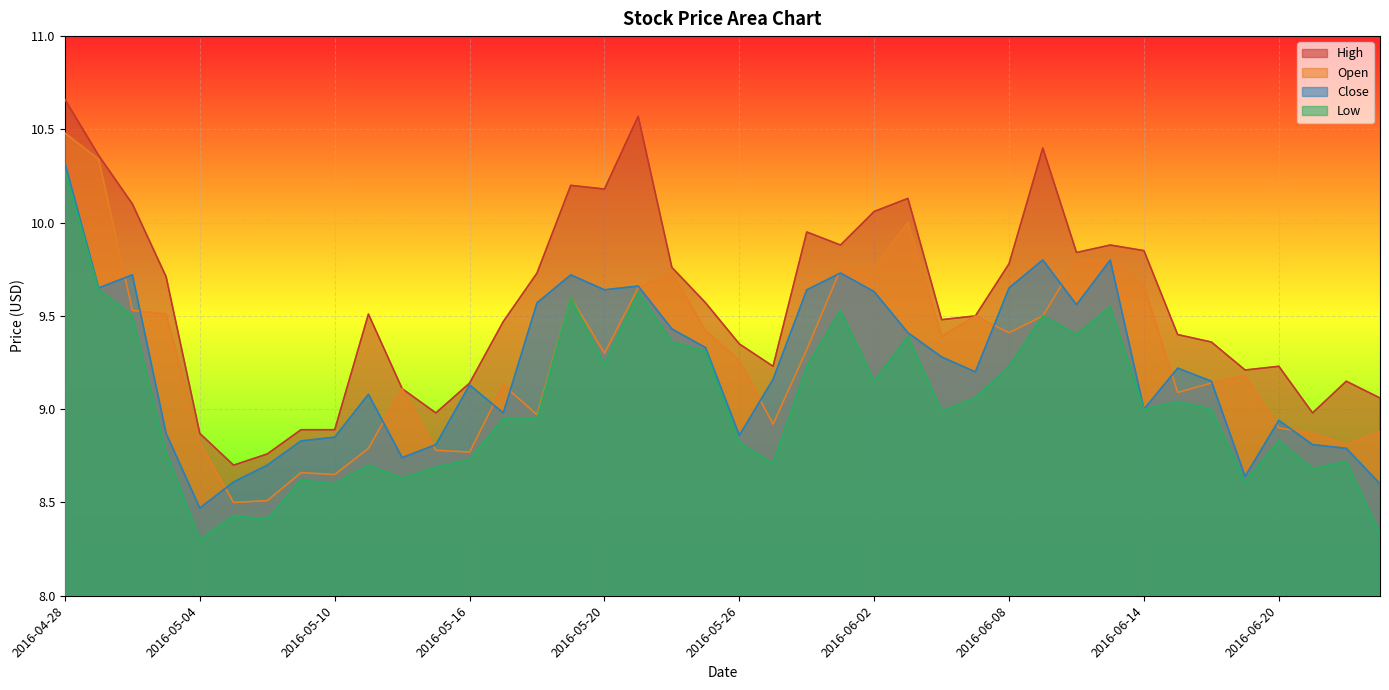

What is the difference between the maximum and second lowest values in the Open series?

2.0